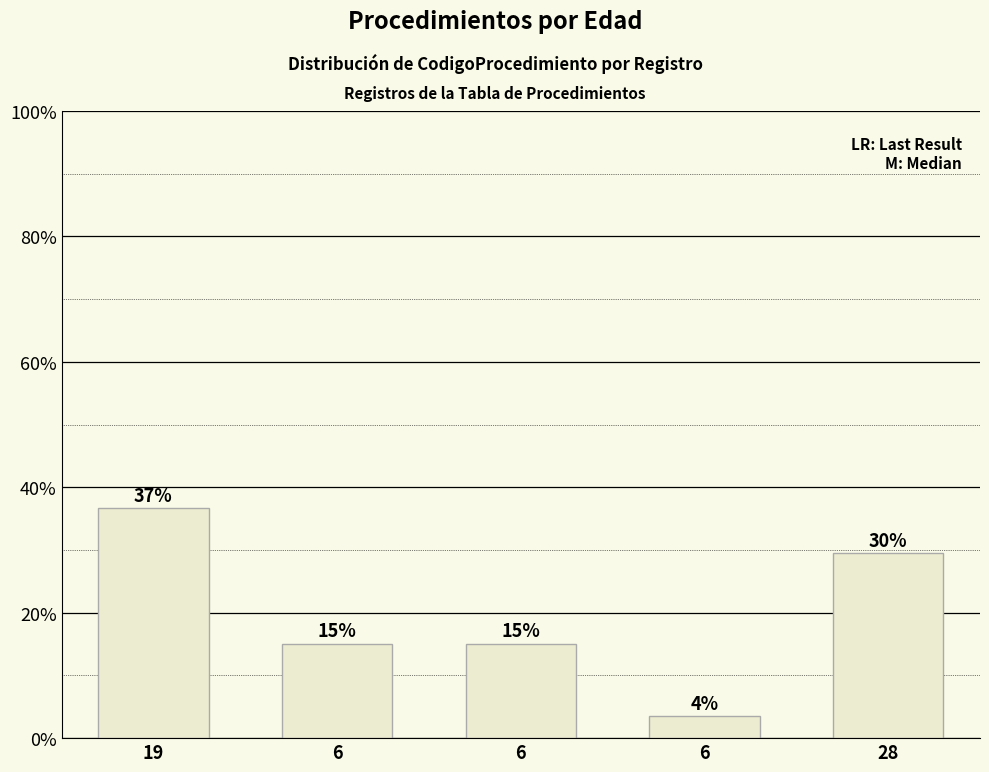

List the labels in order of value, smallest first.

6, 6, 6, 28, 19